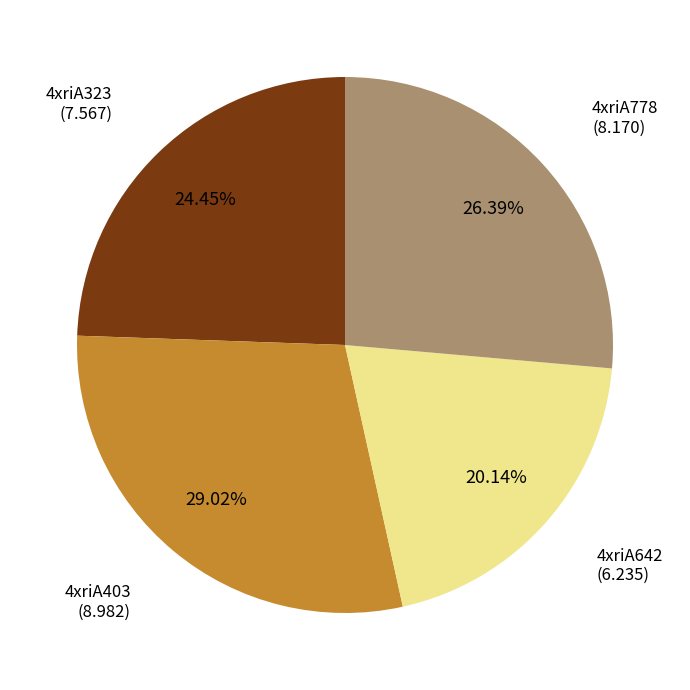

Is there any slice that represents more than half of the pie?

No